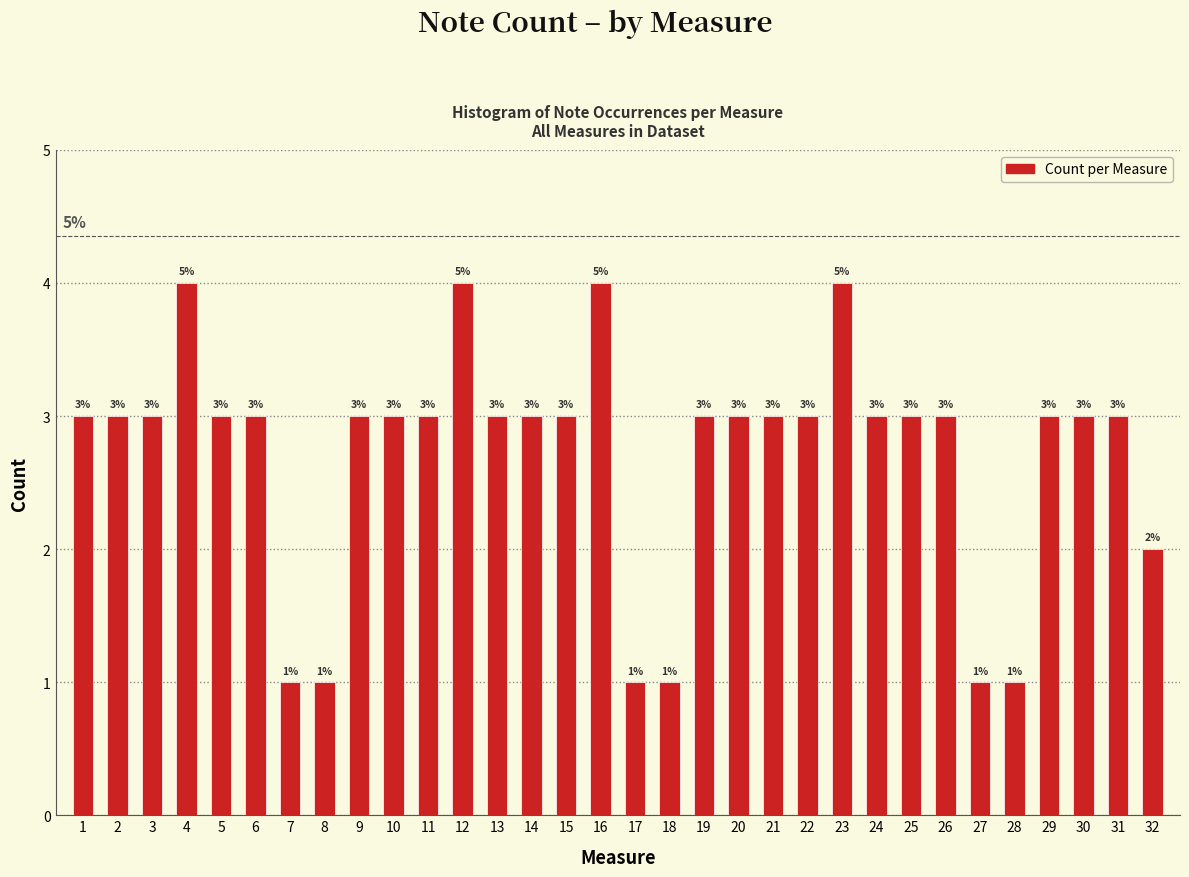

Reading left to right, extract all data points from this chart.

1=3	2=3	3=3	4=4	5=3	6=3	7=1	8=1	9=3	10=3	11=3	12=4	13=3	14=3	15=3	16=4	17=1	18=1	19=3	20=3	21=3	22=3	23=4	24=3	25=3	26=3	27=1	28=1	29=3	30=3	31=3	32=2